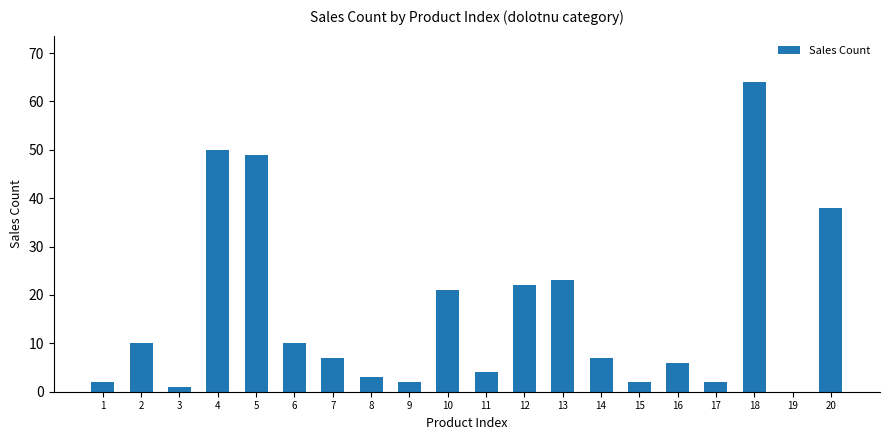

Between 14 and 2, which is larger?

2